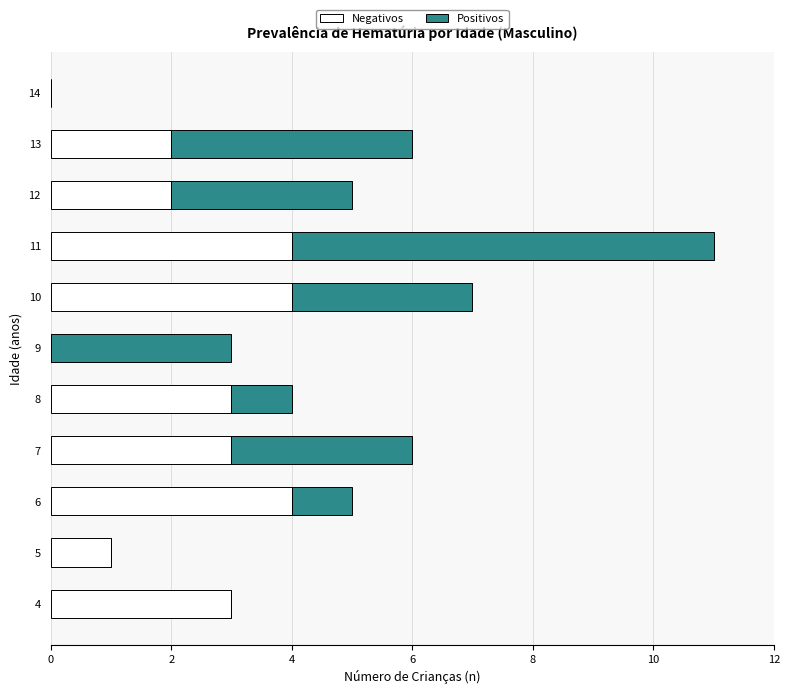

At which category is the sum across all series the highest?

11